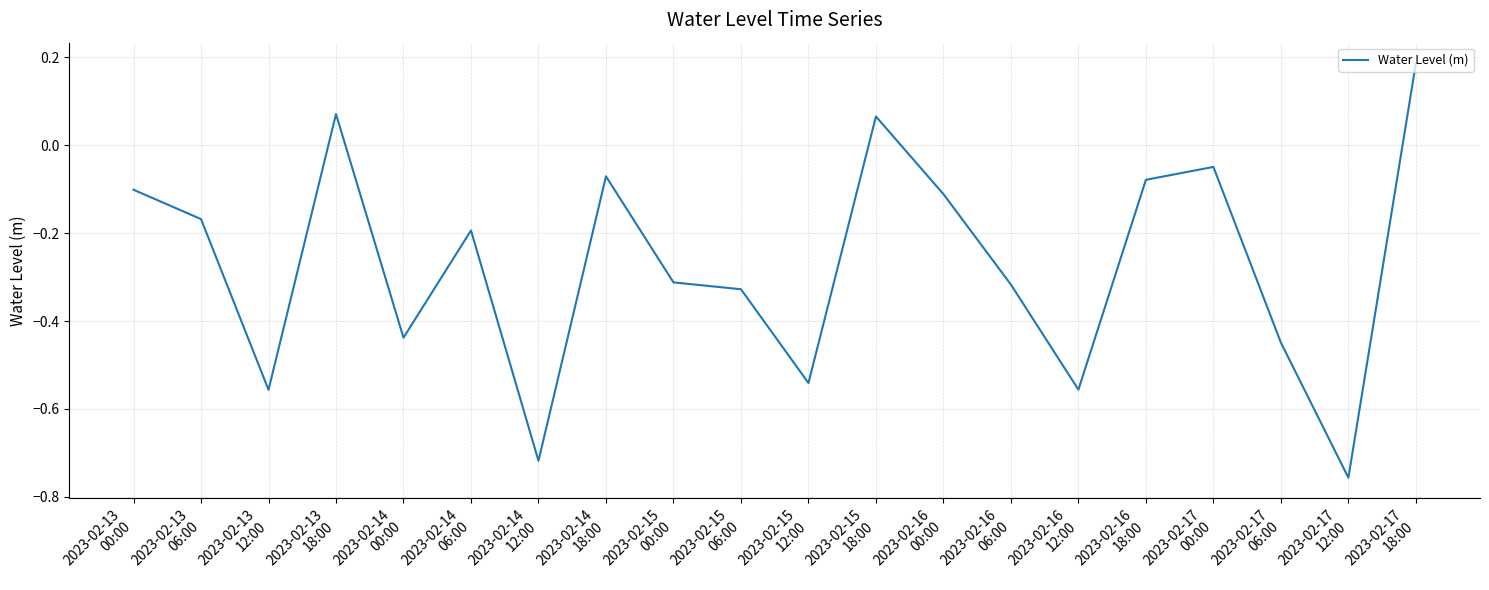

What is the difference between the maximum and minimum values?

0.9